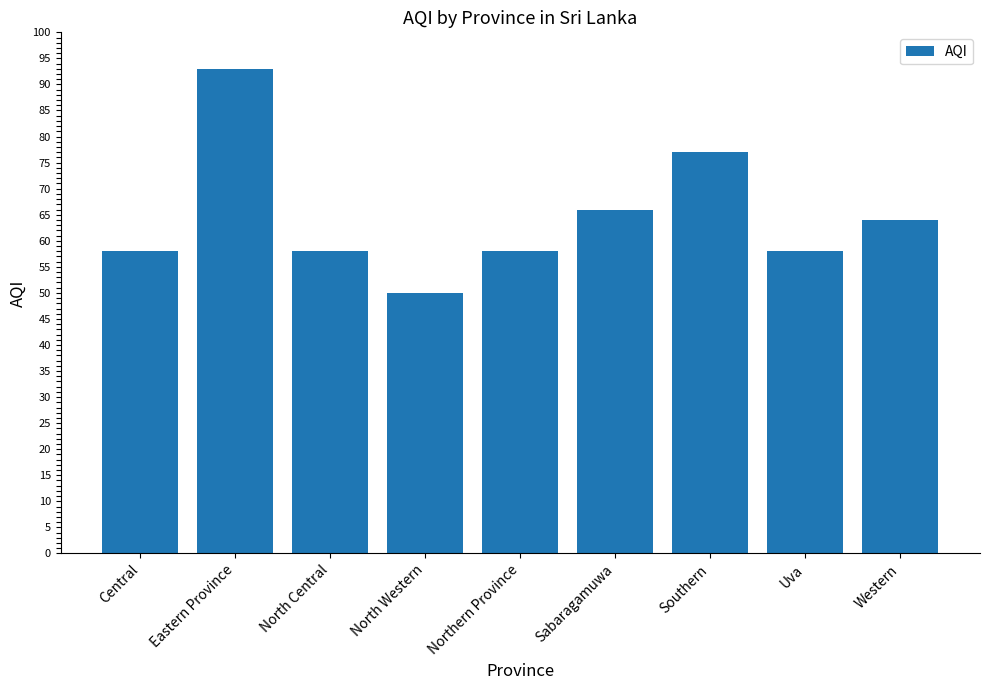

What is the average value?

65